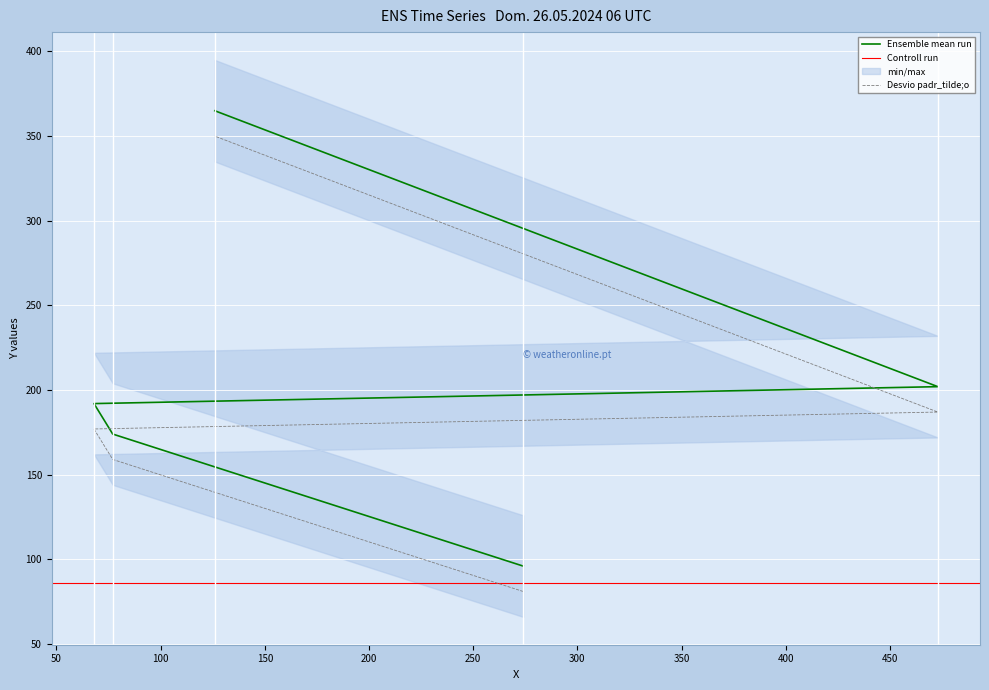

What is the difference between the maximum and minimum values?

269